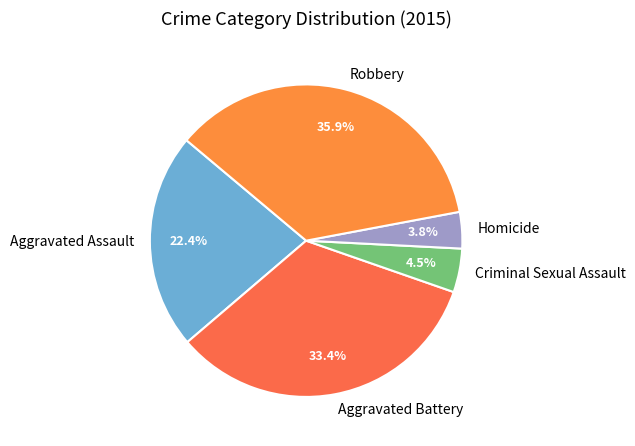

What is the largest slice in the pie chart?

Robbery